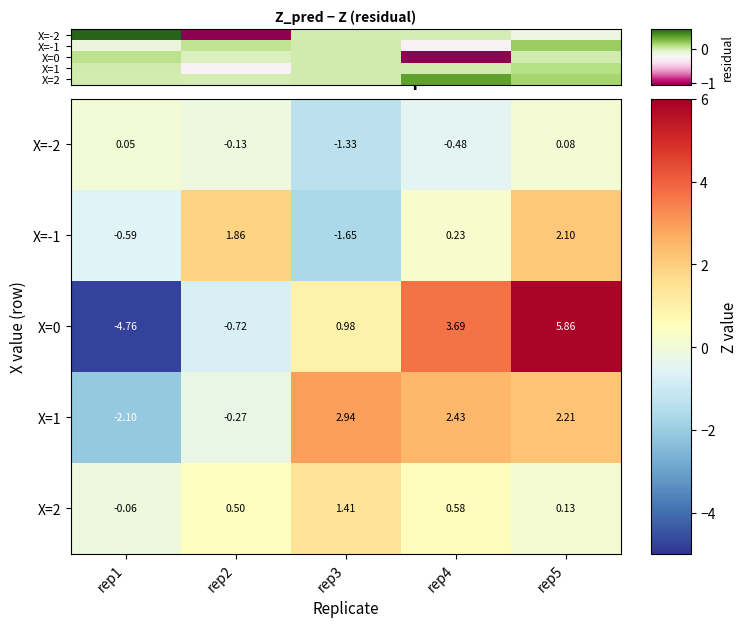

The value of X=1 at rep4 is 0.0. True or false?

False